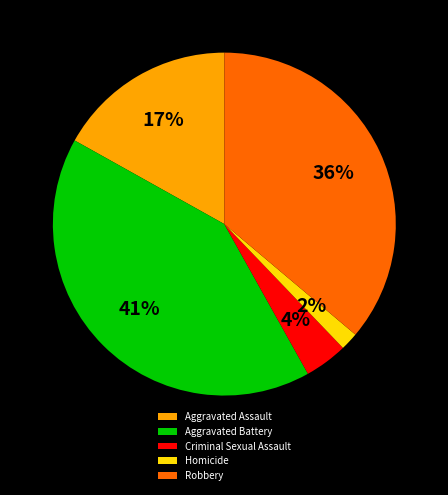

Which category has the smallest portion of the pie?

Homicide